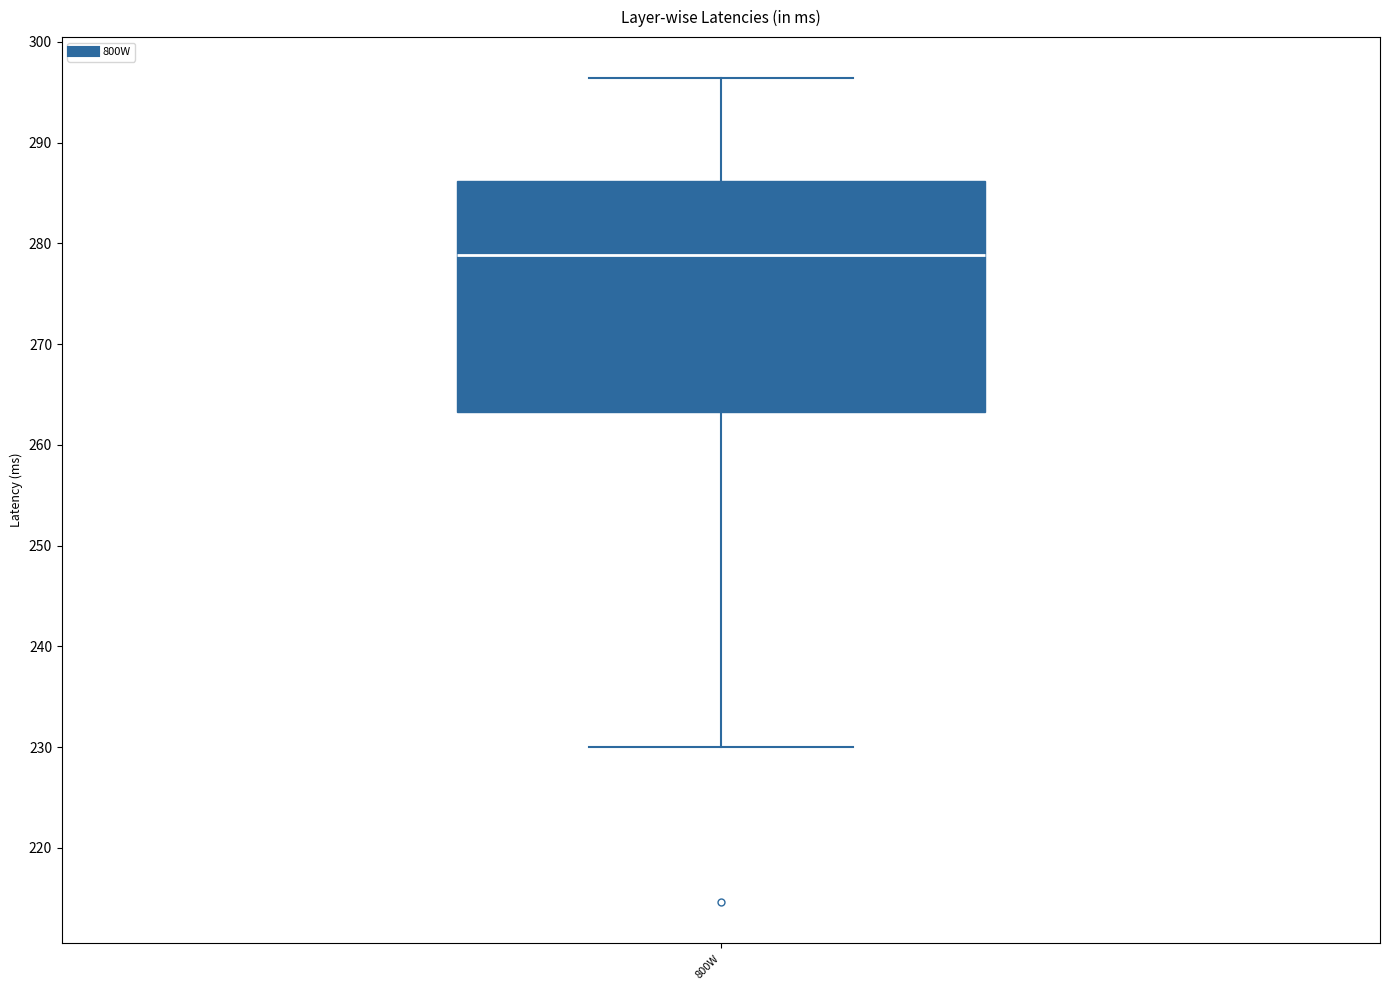

Transcribe this box plot: give where the median line is, the range the box spans, and where the two whiskers end, as read against the y-axis. The values are not printed on the chart, so give them approximately, as read against the axis.

median 279, box 263 to 286, whiskers 230 to 296